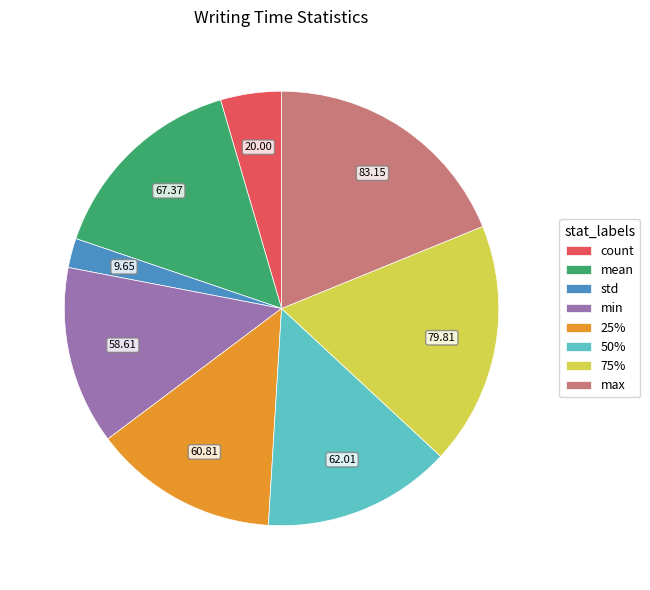

Do mean and 75% together represent more than half of the pie?

No